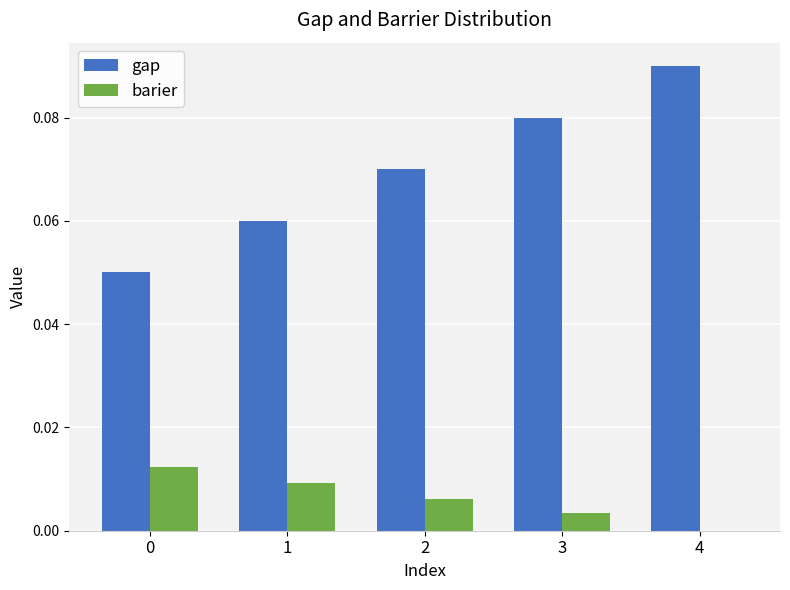

At which category is the sum across all series the highest?

4